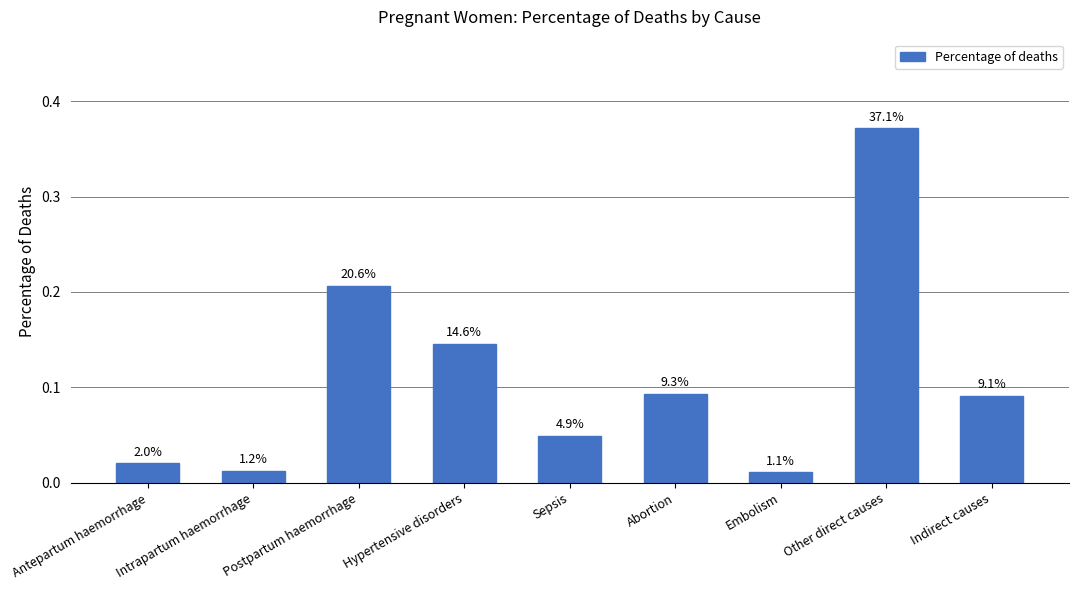

Does the chart contain any negative values?

No